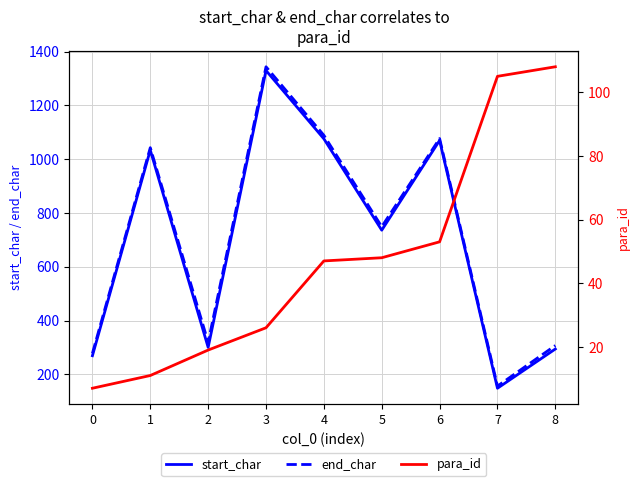

Rank the categories by para_id value from lowest to highest.

0, 1, 2, 3, 4, 5, 6, 7, 8